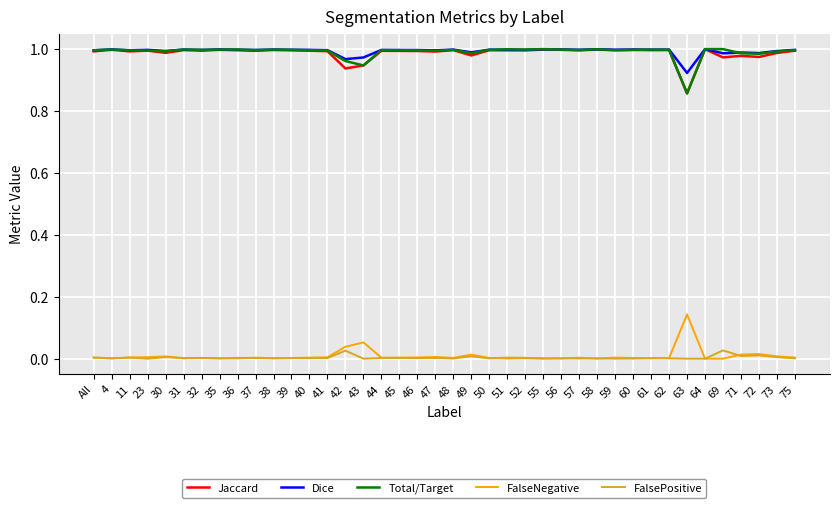

The Dice series shows 0.5 at 64. True or false?

False